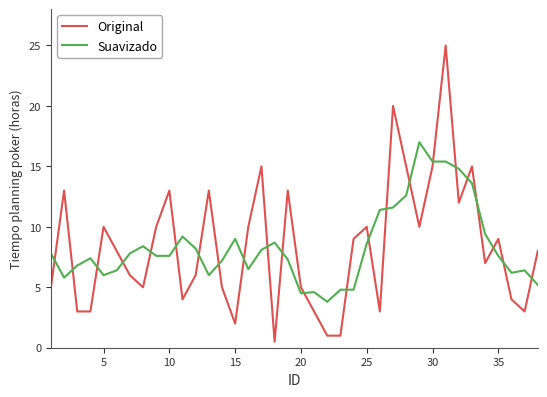

What are all the series names shown in the legend?

Original, Suavizado